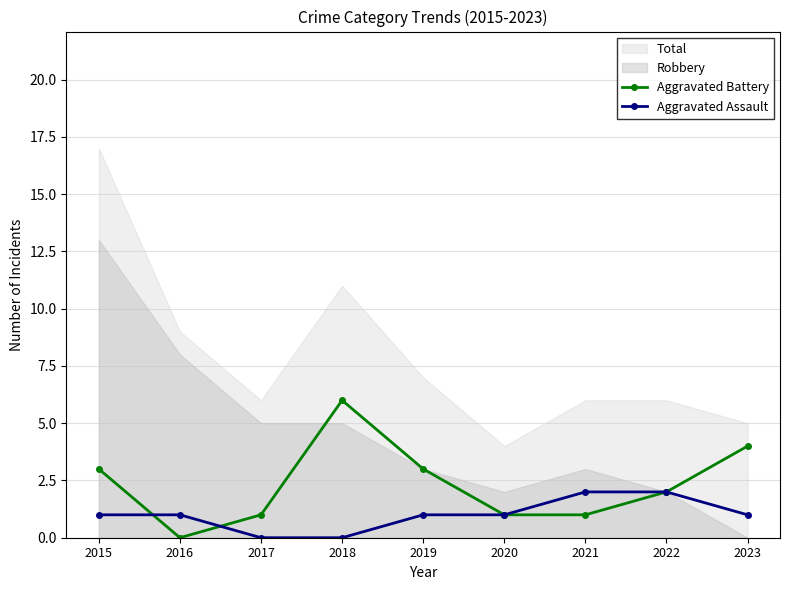

The value of Aggravated Assault at 2017 is 0. True or false?

True